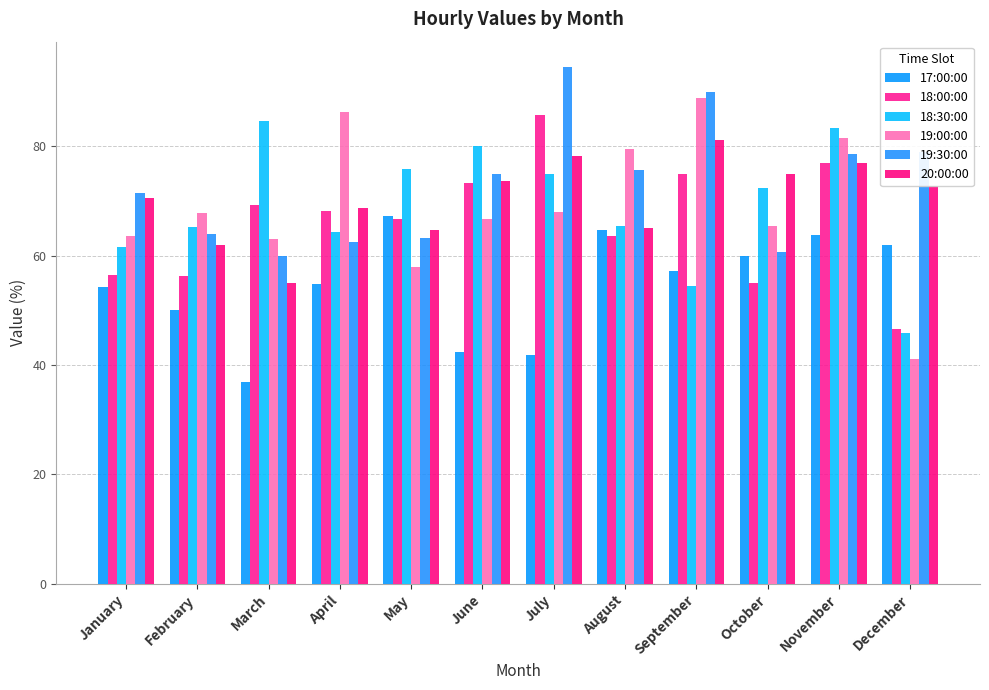

Rank the series by their maximum value, from highest to lowest.

19:30:00, 19:00:00, 18:00:00, 18:30:00, 20:00:00, 17:00:00